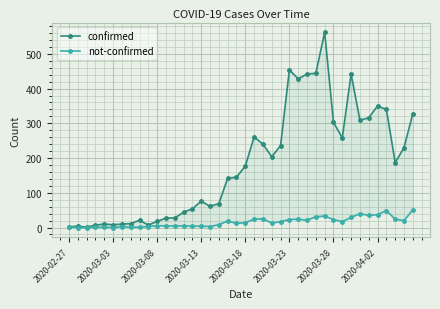

List the series in order of their overall mean, lowest first.

not-confirmed, confirmed